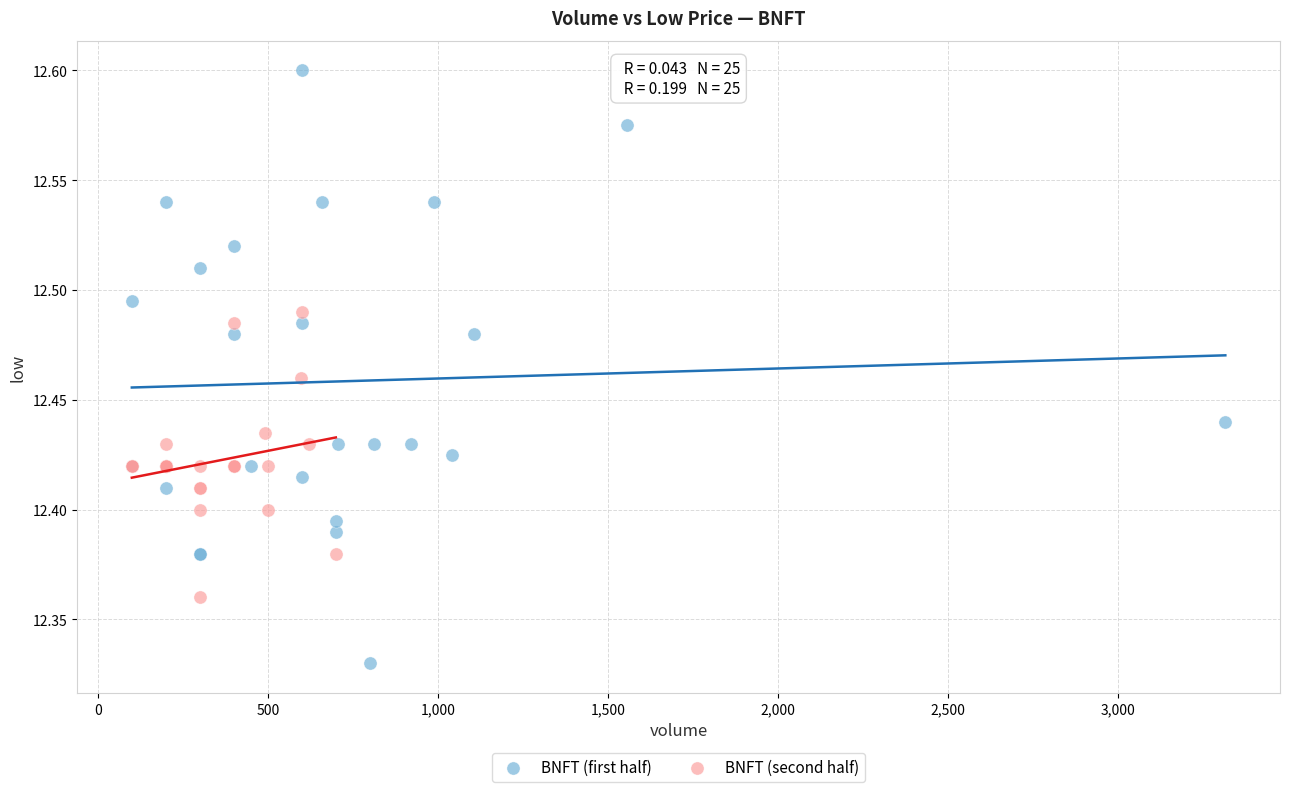

Which series has the largest Y range (max minus min)?

BNFT (first half)